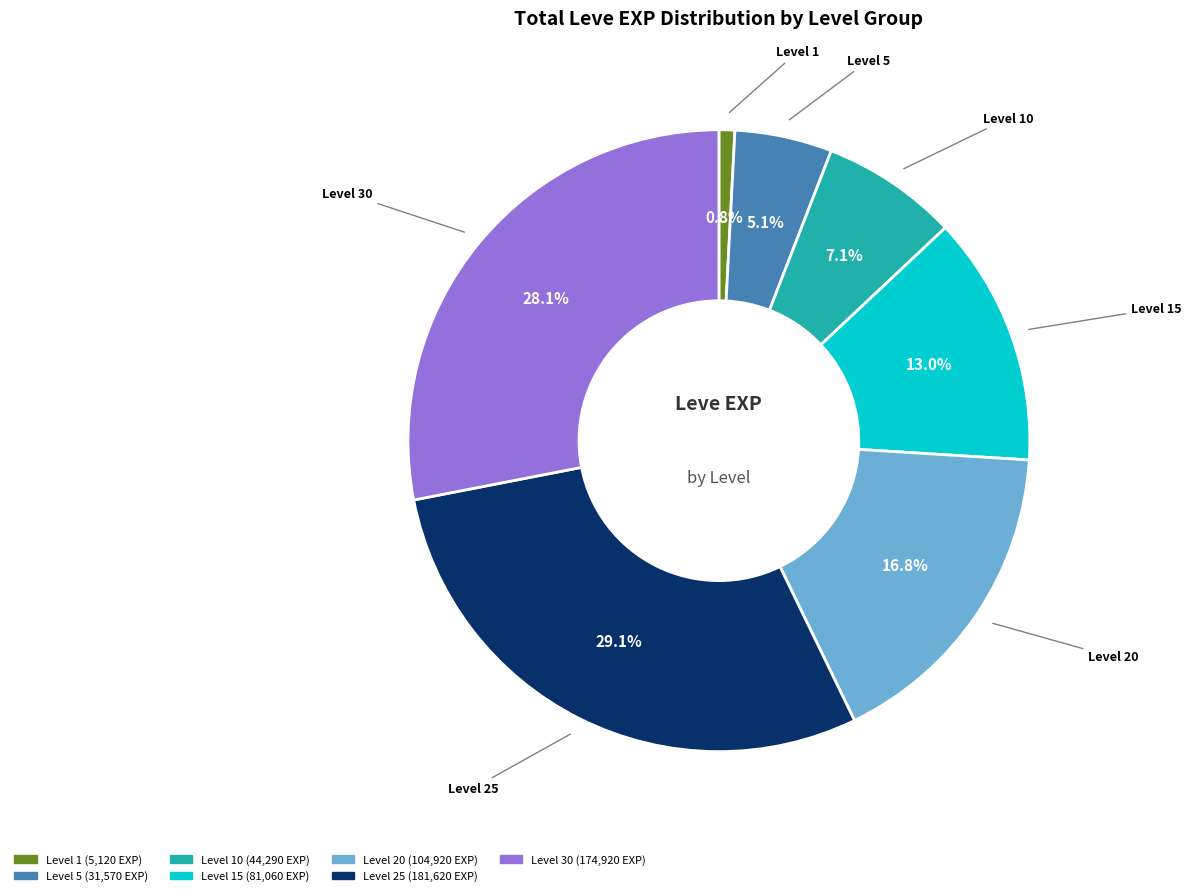

Does any single category account for the majority?

No